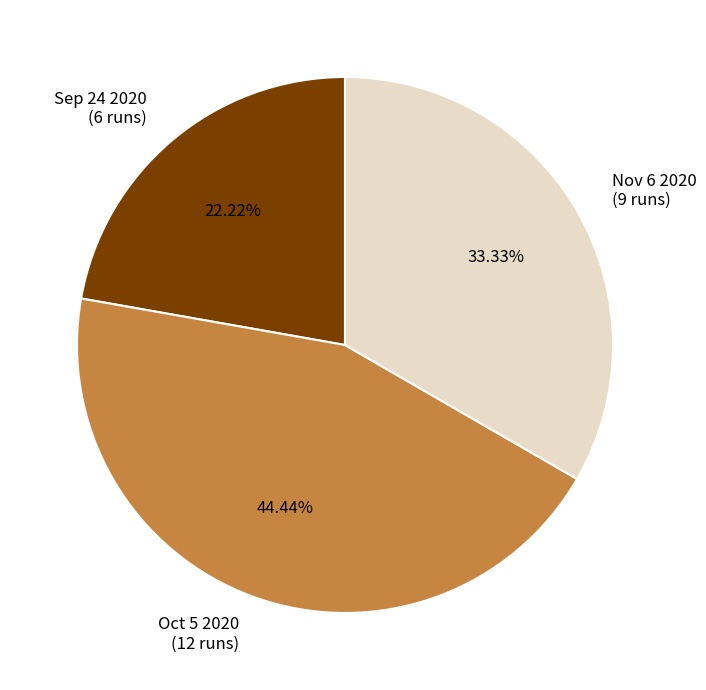

Is the sum of Nov 6 2020 (9 runs) and Sep 24 2020 (6 runs) greater than half?

Yes